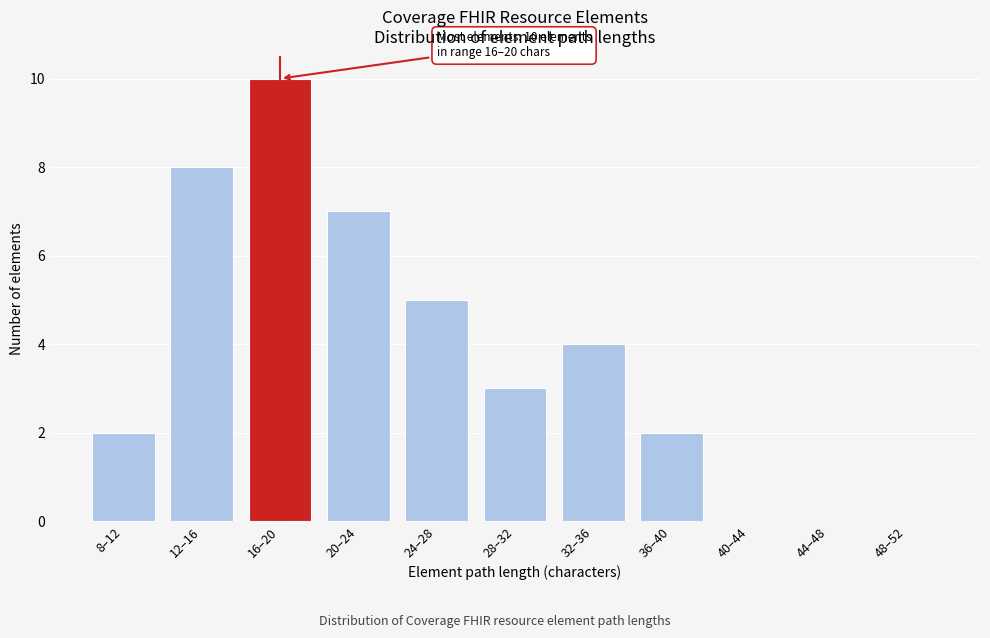

Reading right to left, transcribe all the data shown in this chart.

48–52=0	44–48=0	40–44=0	36–40=2	32–36=4	28–32=3	24–28=5	20–24=7	16–20=10	12–16=8	8–12=2